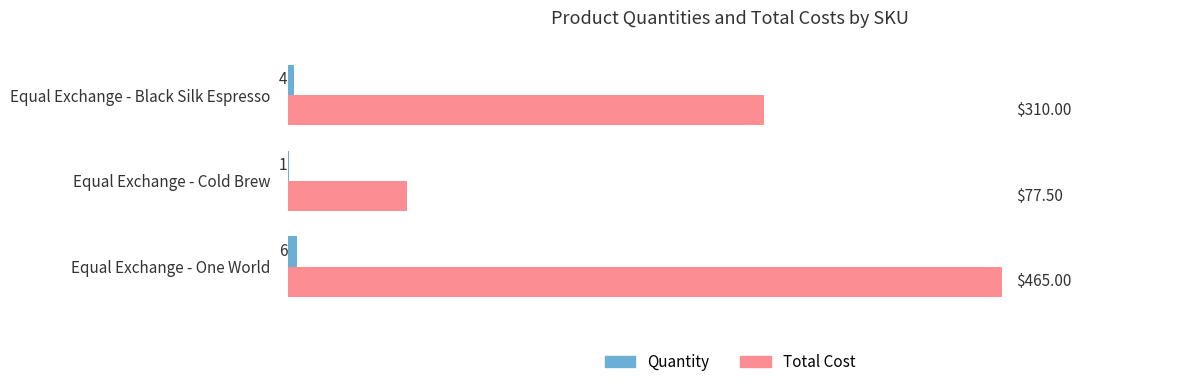

What is the sum of the Quantity values at Equal Exchange - Black Silk Espresso and Equal Exchange - One World?

10.0